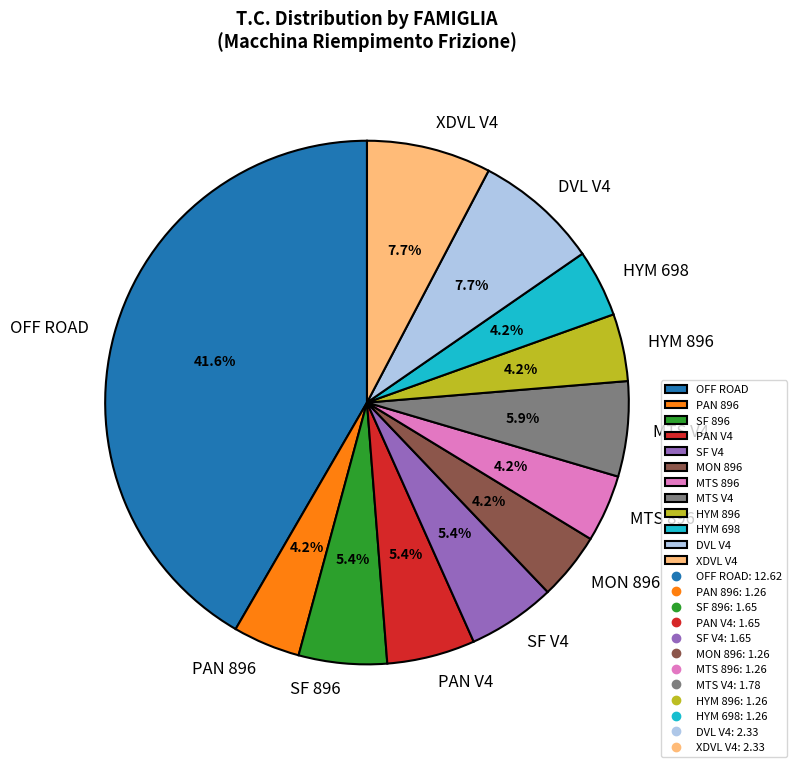

To the nearest percent, what portion does PAN V4 represent?

5%